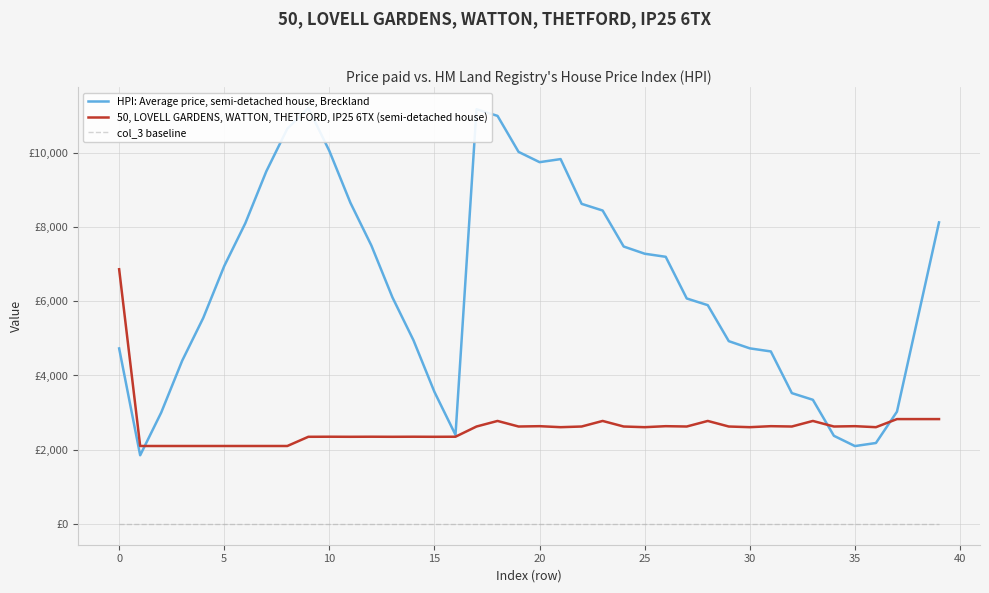

Does the chart display data point markers on the line(s)?

No